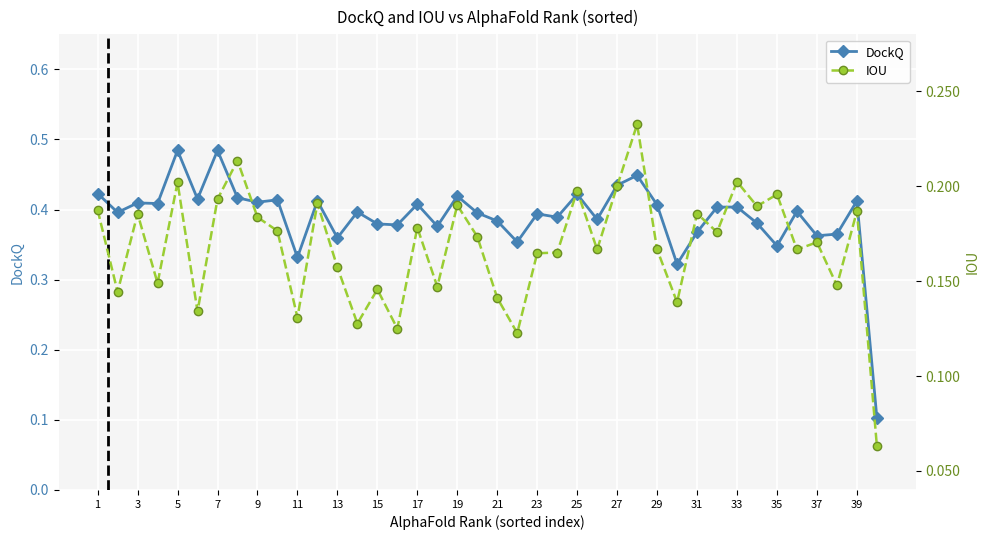

True or false: DockQ and IOU cross at least once.

False